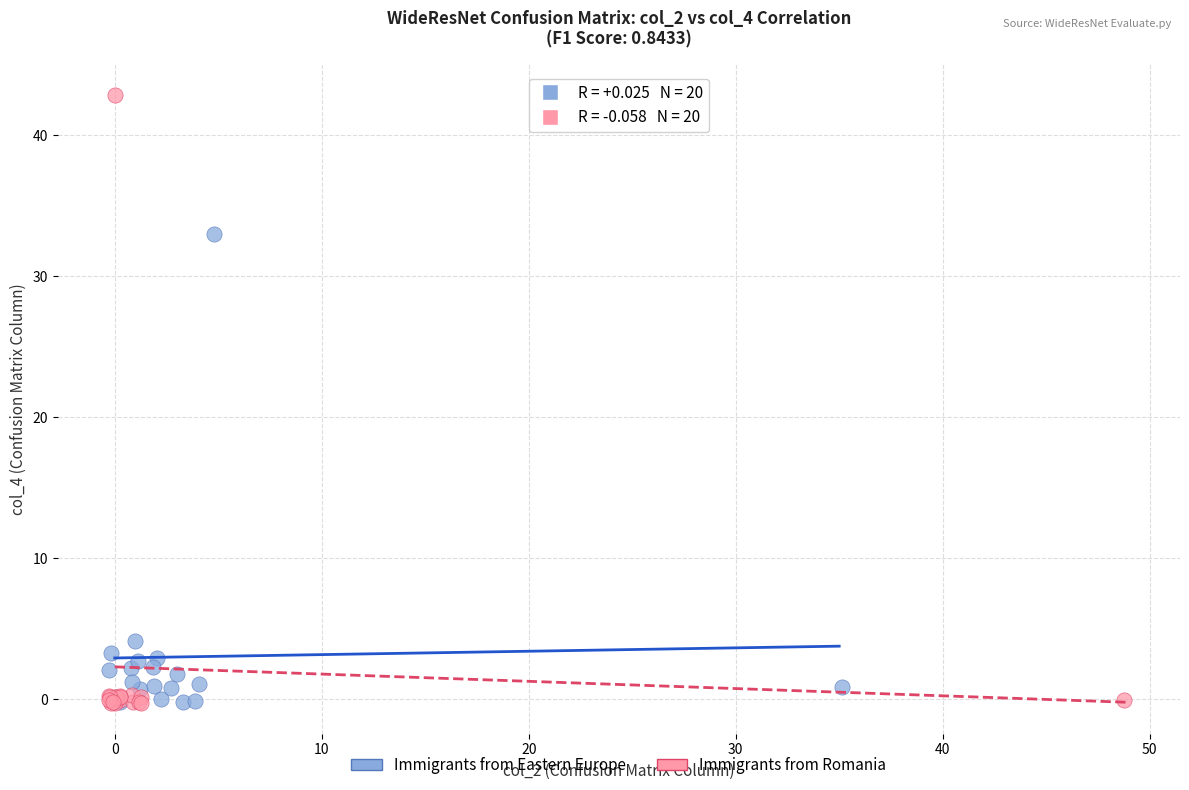

Which series has the largest Y range (max minus min)?

Immigrants from Romania